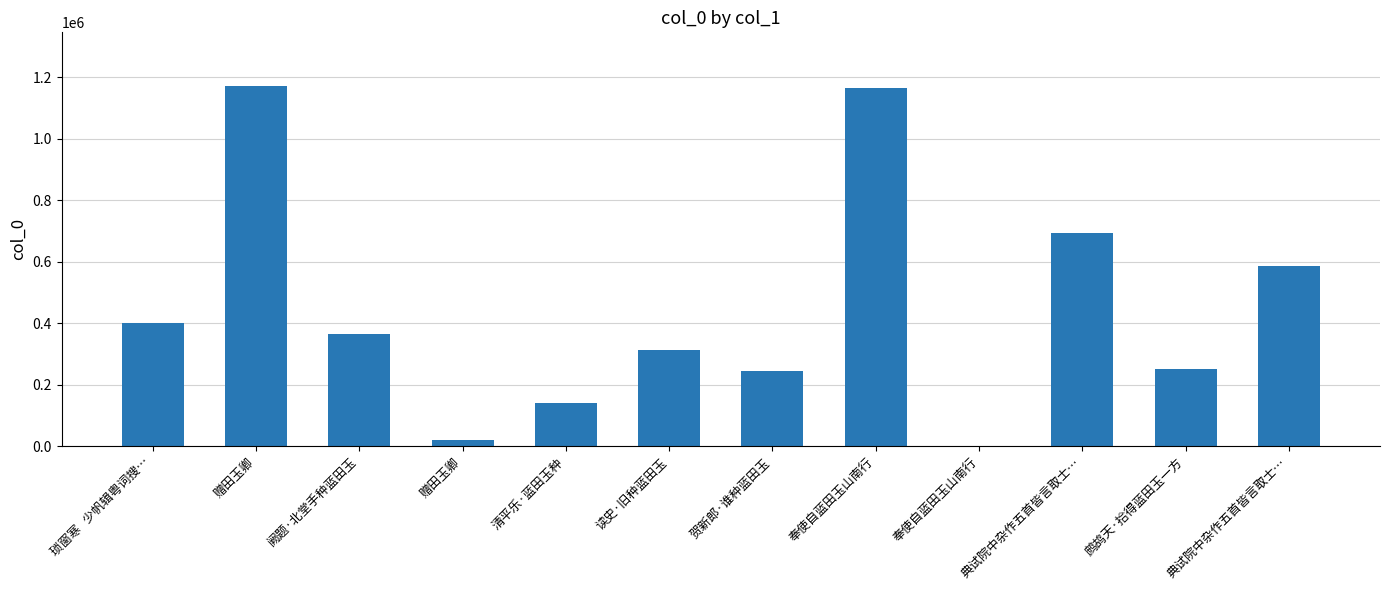

Reading left to right, extract all data points from this chart.

琐窗寒   少帆辑粤词搜…=400528	赠田玉卿=1170320	阙题·北堂手种蓝田玉=365285	赠田玉卿=20494	清平乐·蓝田玉种=139535	读史·旧种蓝田玉=313427	贺新郎·谁种蓝田玉=244486	奉使自蓝田玉山南行=1165122	奉使自蓝田玉山南行=755	典试院中杂作五首皆言取士…=693313	鹧鸪天·拾得蓝田玉一方=252243	典试院中杂作五首皆言取士…=584911